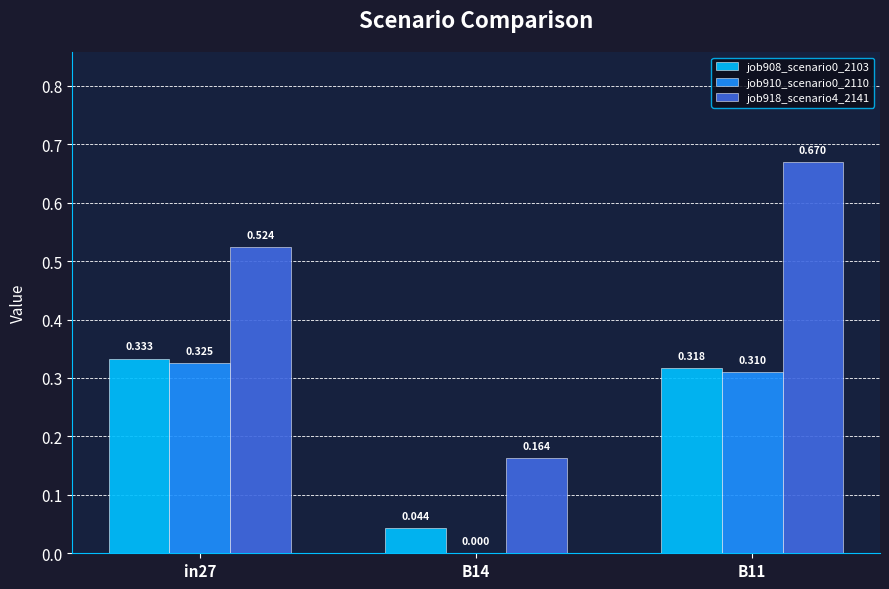

Reading left to right, extract all data points from this chart.

job908_scenario0_2103: 0.3	0.0	0.3
job910_scenario0_2110: 0.3	0.0	0.3
job918_scenario4_2141: 0.5	0.2	0.7